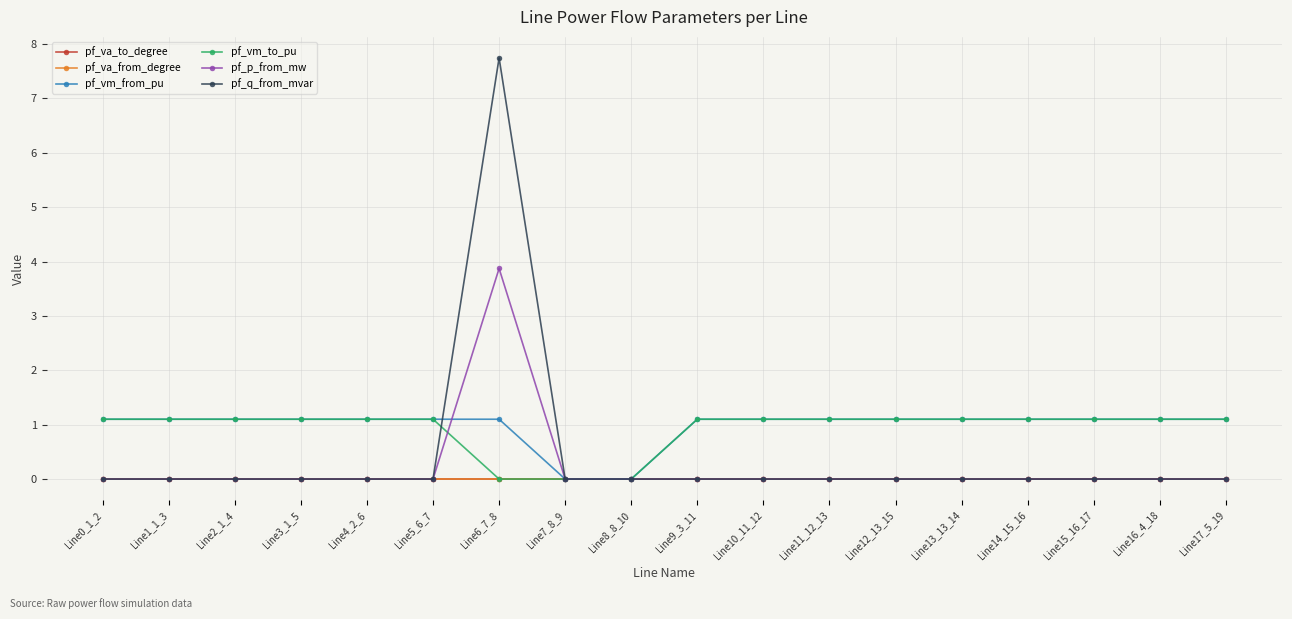

Does the chart have visible grid lines?

Yes